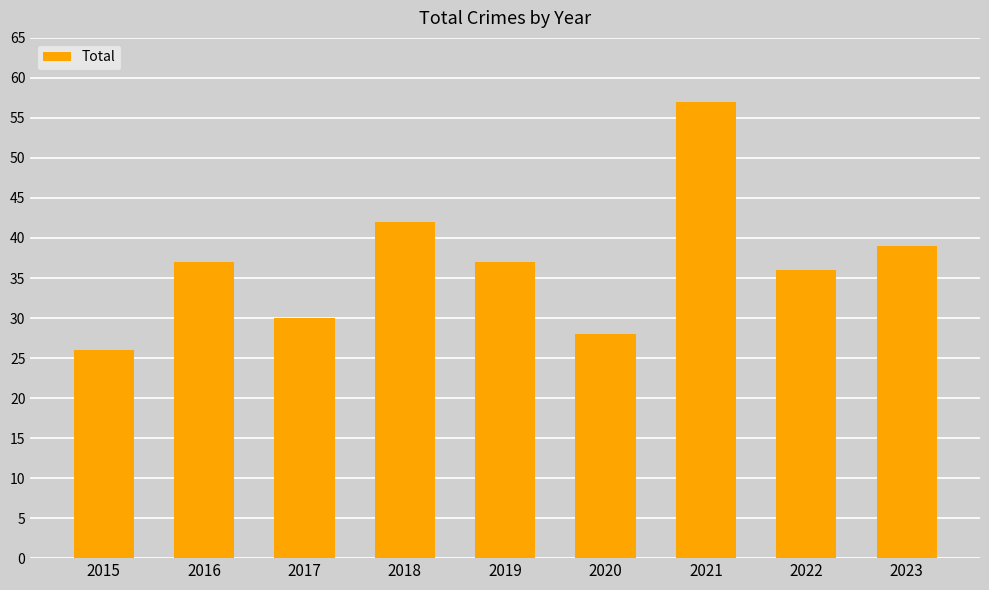

Reading left to right, what are all the values shown in this chart?

2015=26	2016=37	2017=30	2018=42	2019=37	2020=28	2021=57	2022=36	2023=39